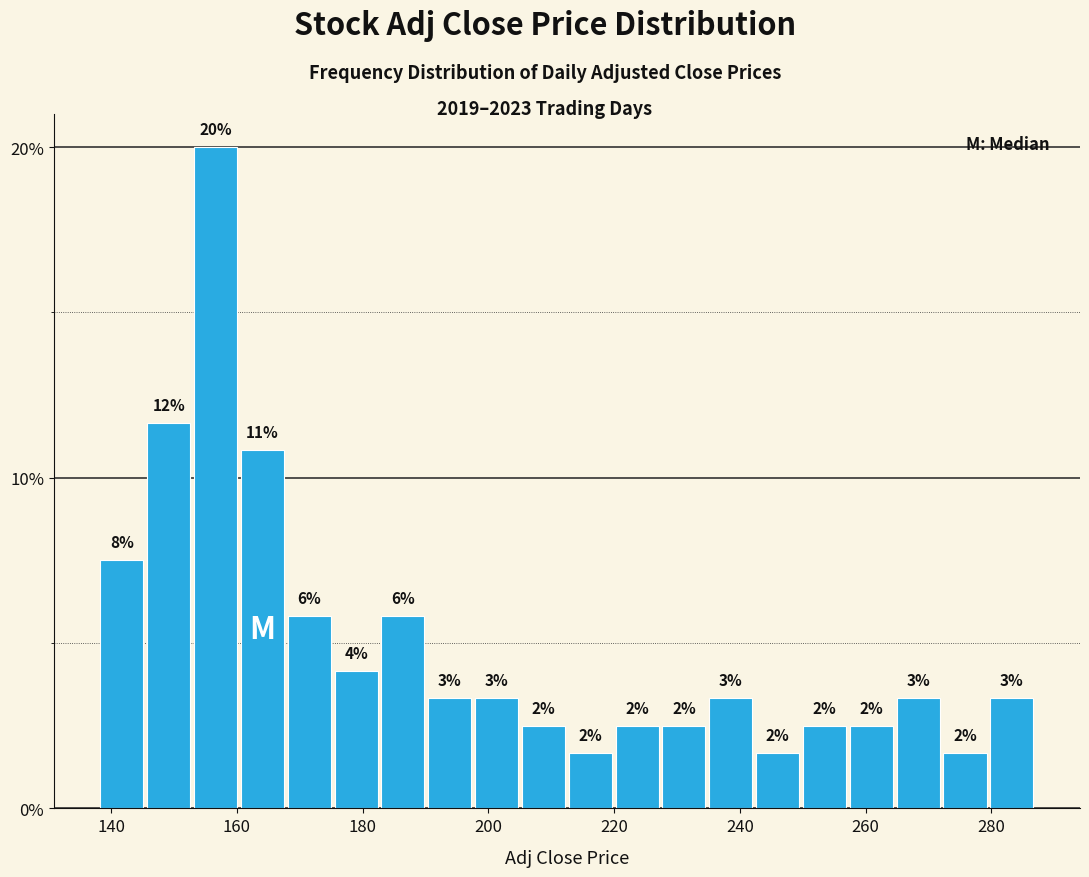

Around what value on the x-axis is the tallest bar? Give the approximate position of its centre, as read against the axis.

156